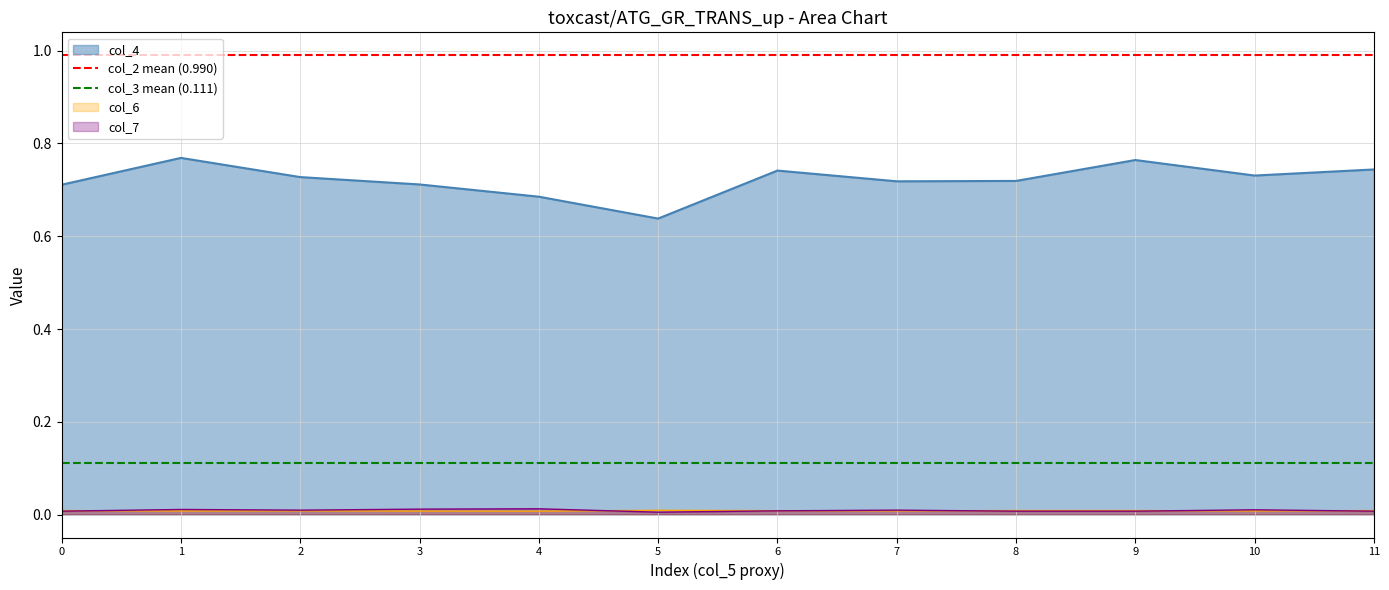

The col_4 series shows 0.5 at 6. True or false?

False